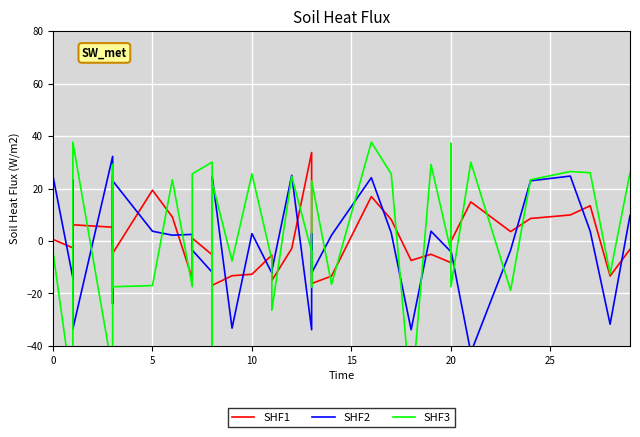

Reading left to right, what are all the values shown in this chart?

SHF1: 0.6	-2.6	-9.8	6.2	5.3	-1.8	9.7	25.0	-4.7	19.4	9.2	-14.2	1.1	-5.2	10.6	-16.9	-13.2	-12.7	-5.4	-15.0	-2.9	33.8	-15.5	-16.2	-13.4	17.0	8.2	-7.4	-5.1	-8.2	-3.0	-6.6	-0.1	14.9	3.6	8.6	9.9	13.5	-13.3	-3.1
SHF2: 24.8	-14.0	23.3	-33.5	32.3	25.7	-23.9	3.7	23.0	3.7	2.2	2.5	-3.5	-11.9	-10.1	24.8	-33.2	2.8	-12.2	-11.3	25.1	-33.8	2.8	-12.2	2.2	24.2	3.1	-33.8	3.7	-4.1	2.5	25.1	-3.5	-42.5	-3.5	23.0	24.8	3.7	-31.7	9.7
SHF3: -4.0	-58.7	-78.4	37.7	-49.7	3.2	29.2	-17.4	-17.4	-17.0	23.4	-17.4	25.6	30.1	-47.0	22.5	-7.6	25.6	-7.1	-26.4	24.7	-4.0	-17.4	22.9	-16.5	37.7	25.6	-60.9	29.2	-4.0	37.3	-6.7	-17.4	30.1	-18.8	23.4	26.5	26.1	-12.5	26.1